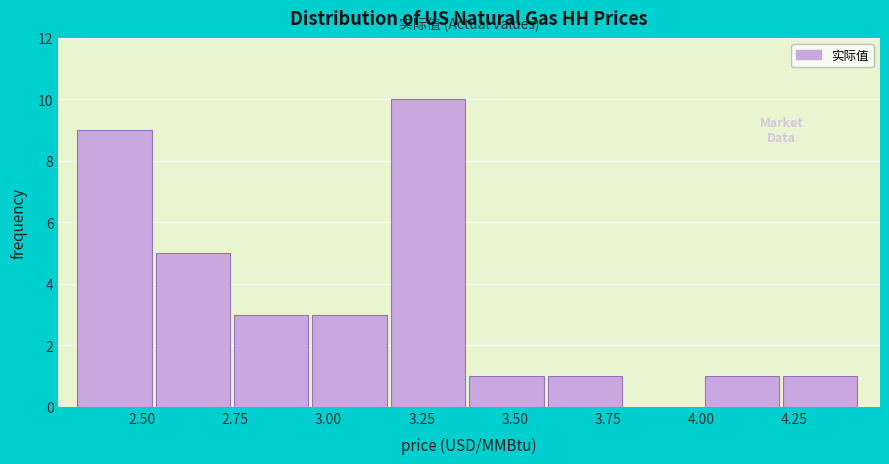

Over which range of the x-axis is the bar tallest?

3.15 to 3.40